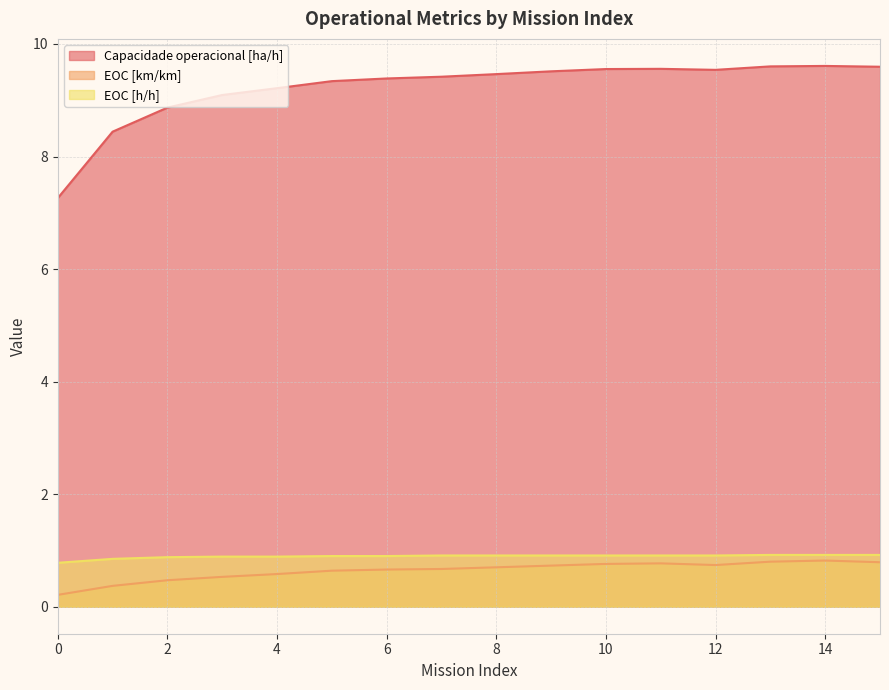

What is the value of the EOC [h/h] point at the 14th from the left?

0.9